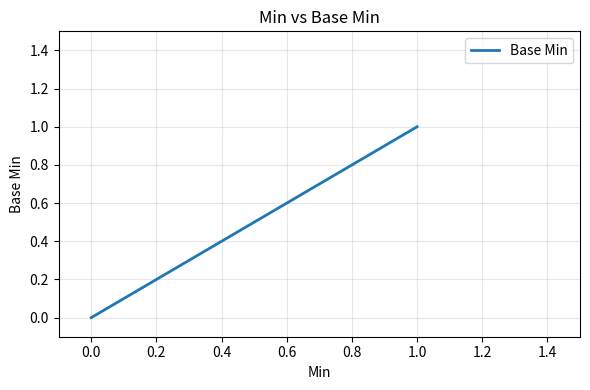

What is the label of the 5th point from the left?

1.0